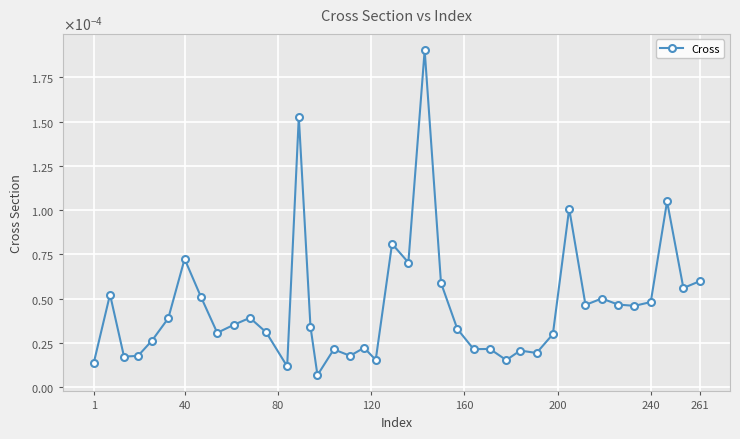

Does the chart have visible grid lines?

Yes